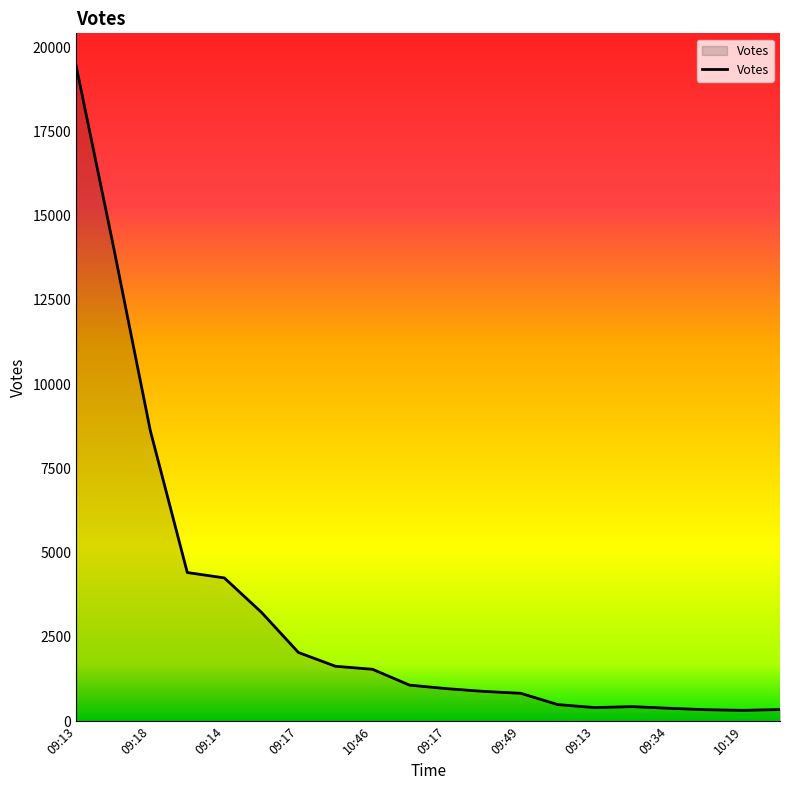

What is the maximum value shown in the chart?

19436